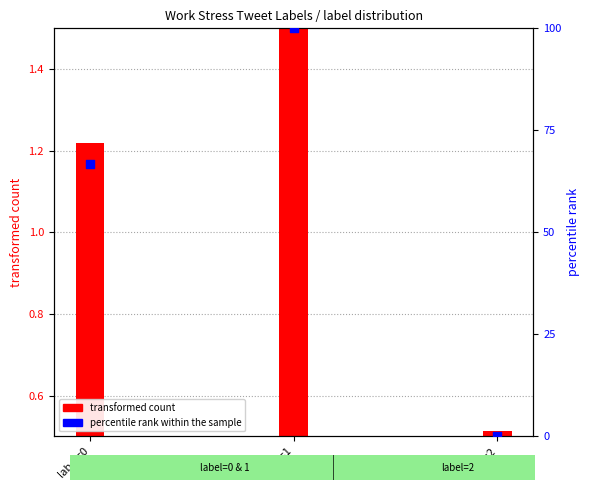

What is the change in value from label=1 to label=2?

-100.0